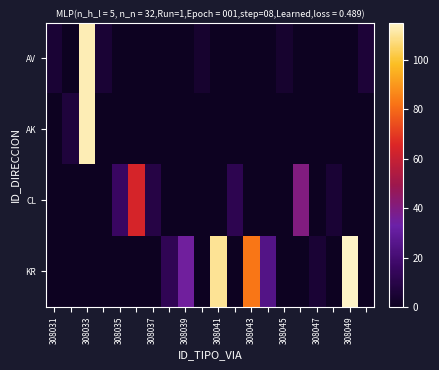

List the series in order of their peak value, lowest first.

CL, AV, AK, KR